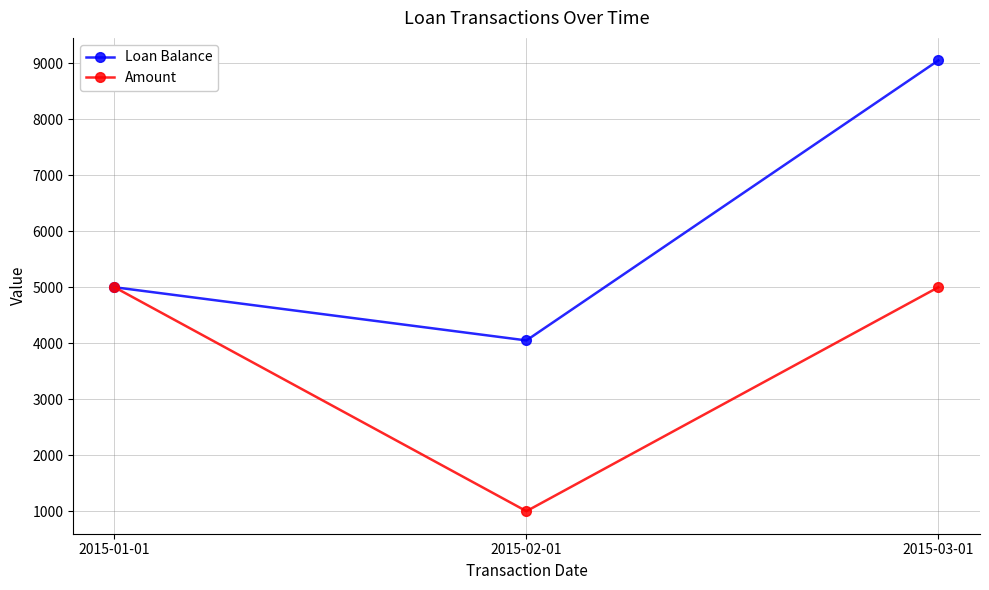

What is the highest value of the Loan Balance series?

9050.0